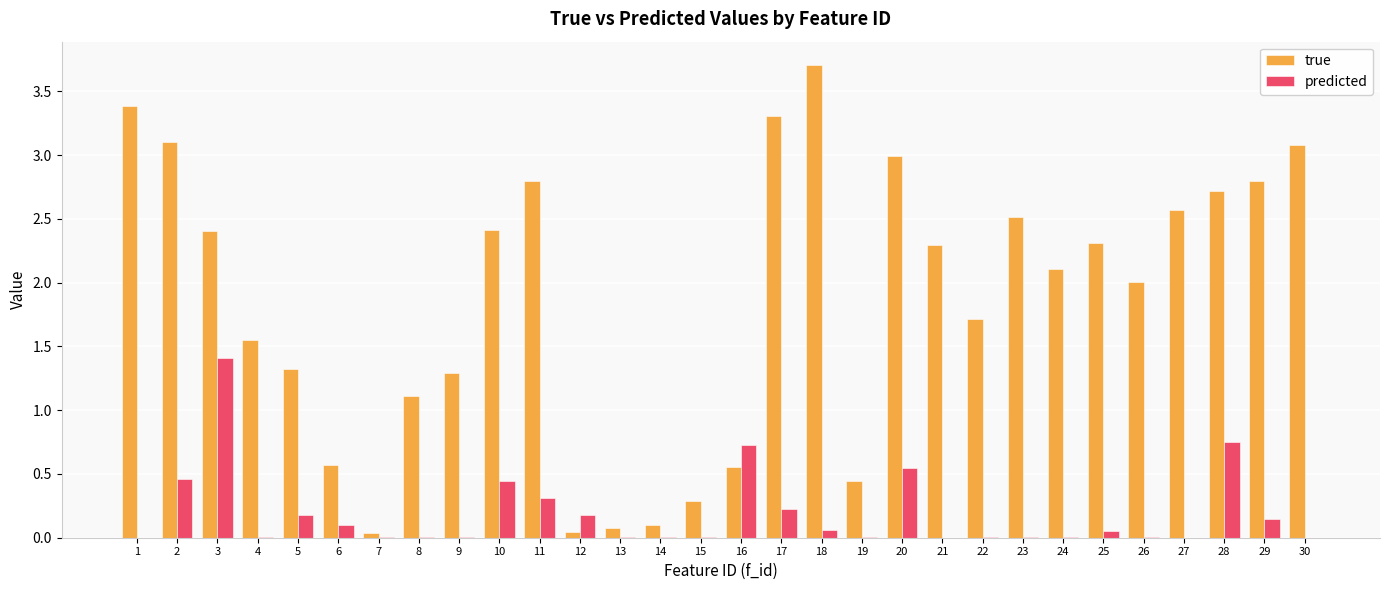

What is the sum of the predicted values at 25 and 16?

0.8